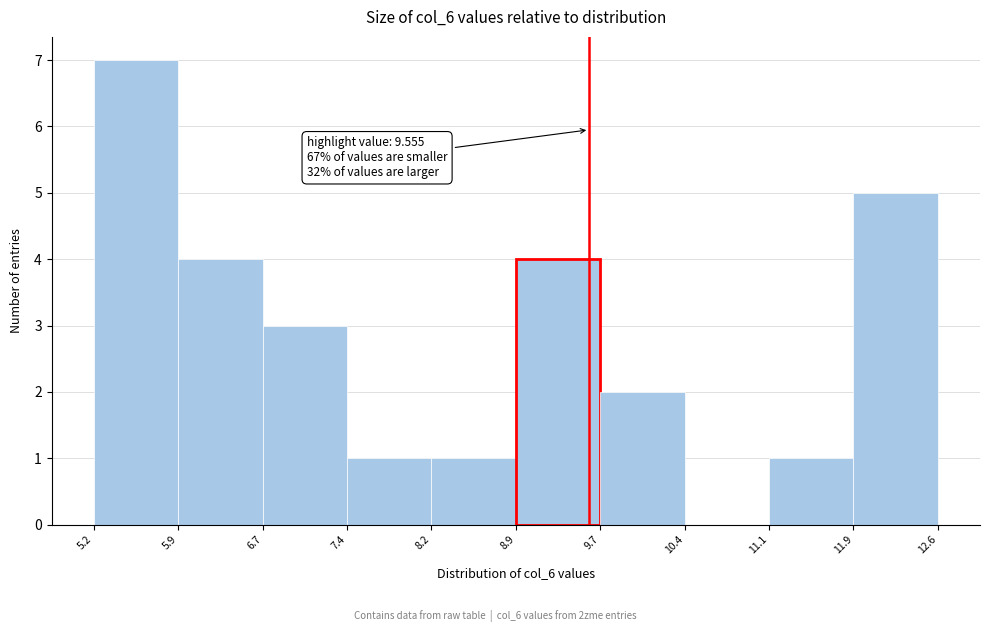

Which range on the x-axis has the tallest bar?

5.2 to 5.9